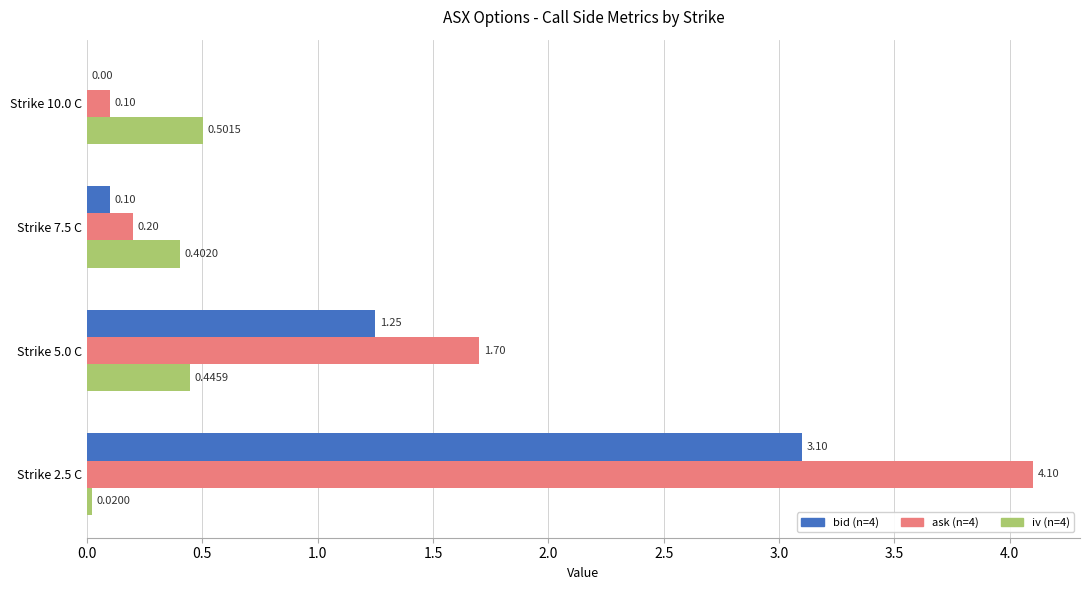

At which category is the sum across all series the highest?

Strike 2.5 C